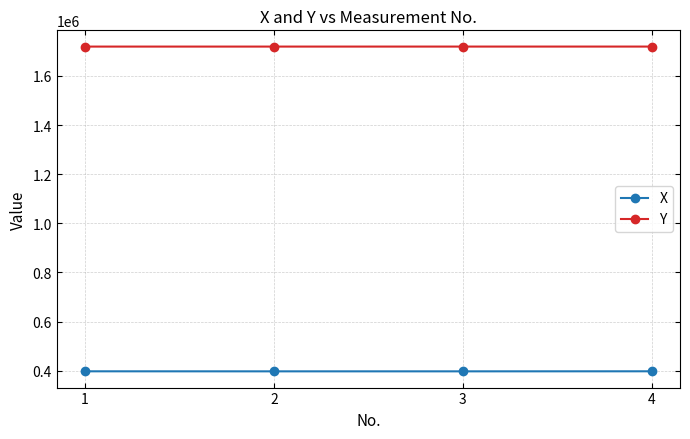

What is the value of the Y point at the 4th from the left?

1719340